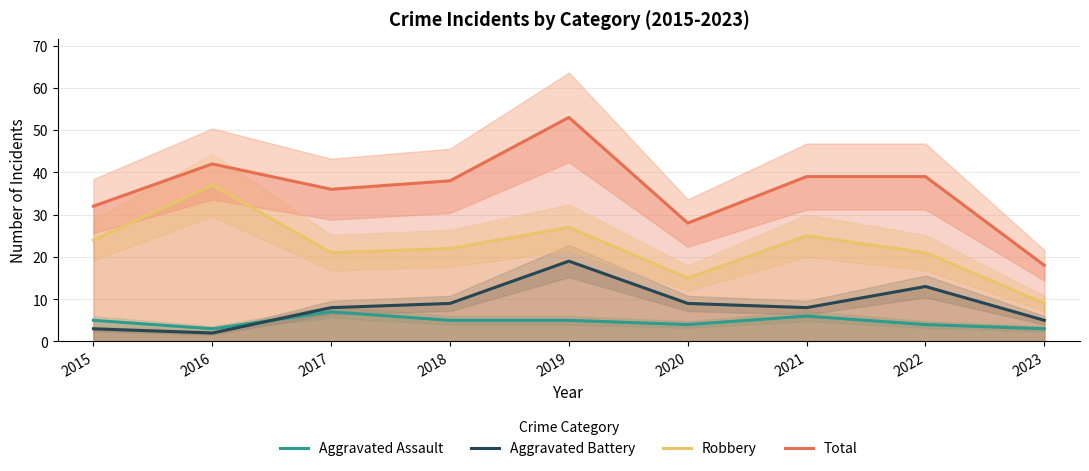

What is the difference between the Robbery values at 2021 and 2019?

2